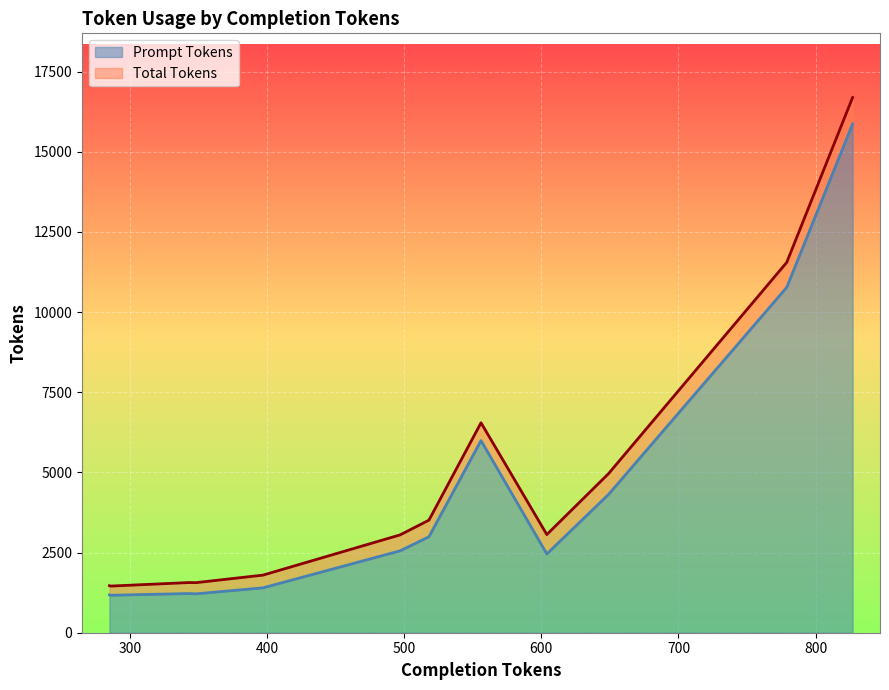

How many distinct data groups are displayed?

2